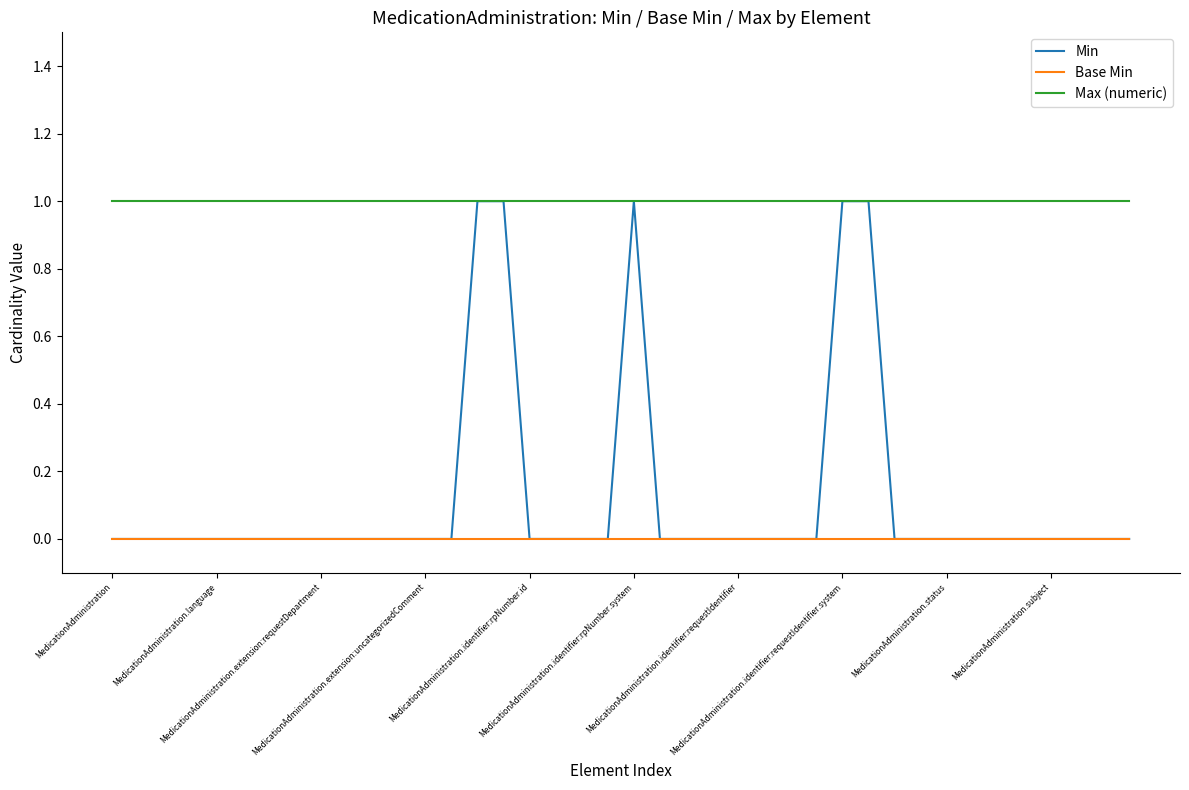

True or false: Base Min and Max (numeric) cross at least once.

False